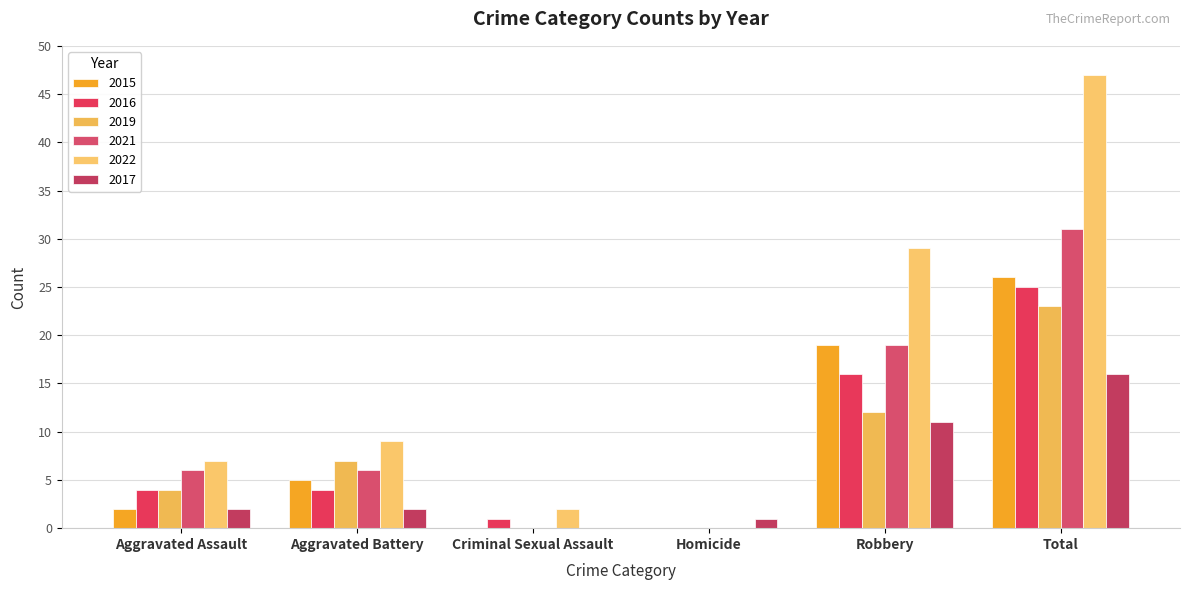

Which label corresponds to the smallest value in the chart?

Criminal Sexual Assault